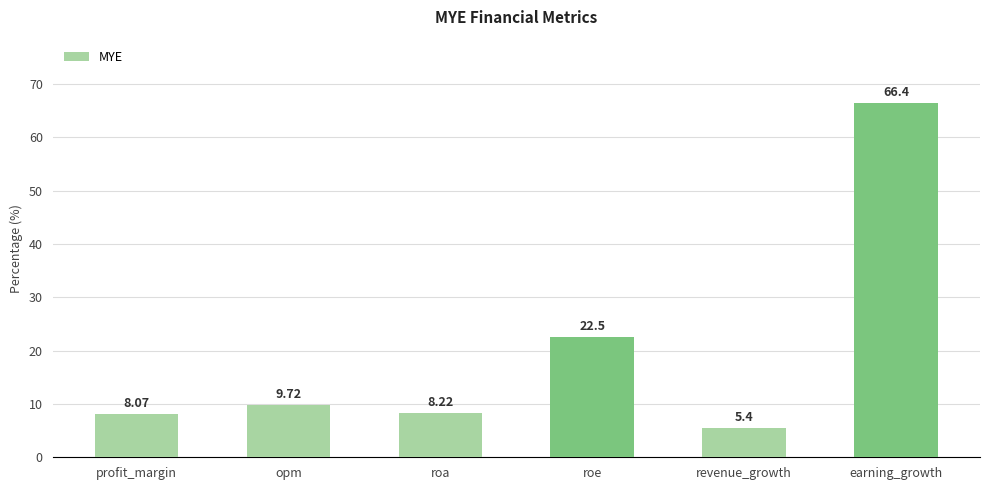

Which has a higher value, revenue_growth or roe?

roe